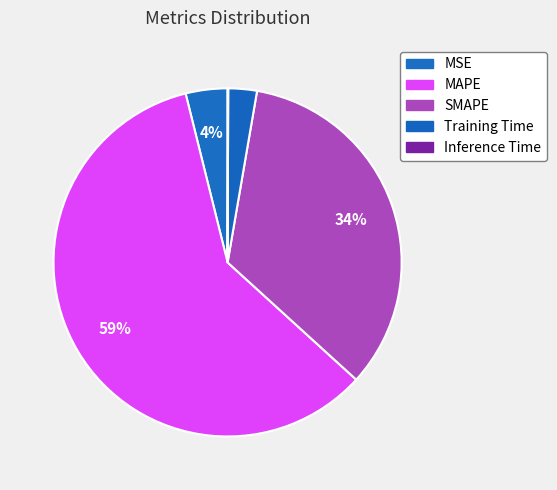

What is the change in value from MAPE to Training Time?

-1.4